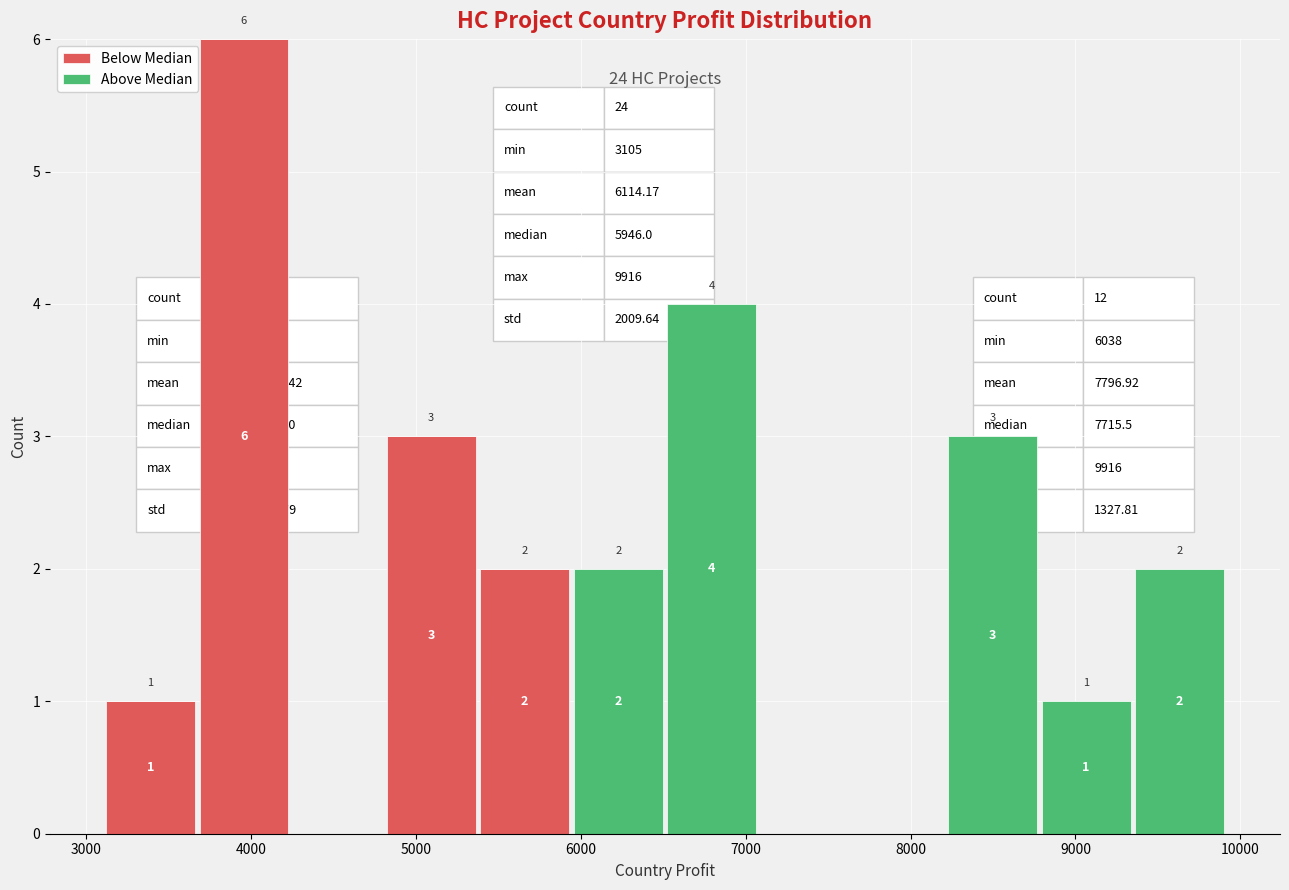

Which range on the x-axis has the tallest stacked bar (by total height)?

3700 to 4200